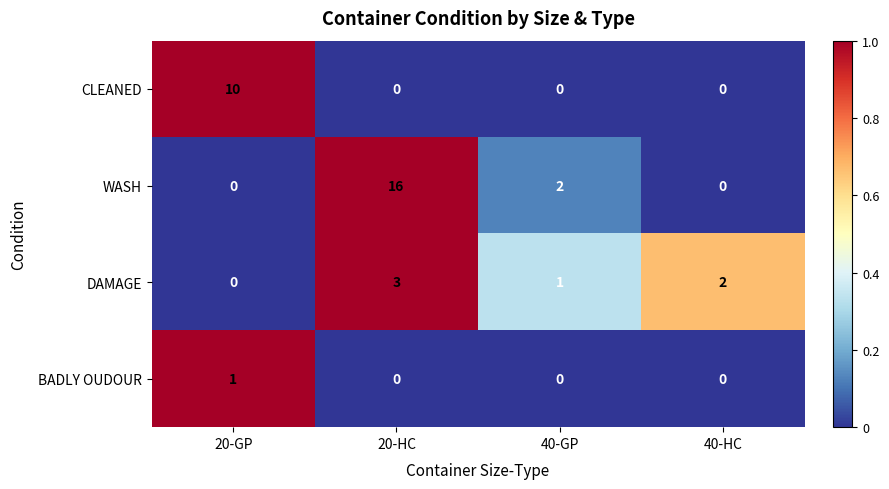

What is the maximum value shown in the chart?

16